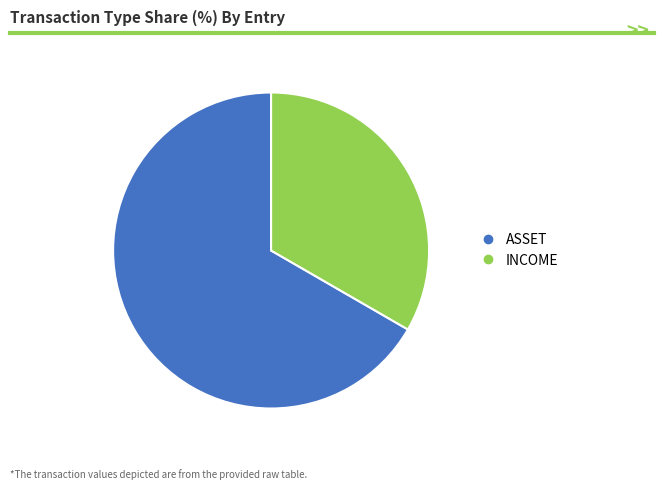

Is there a majority slice in this chart?

Yes